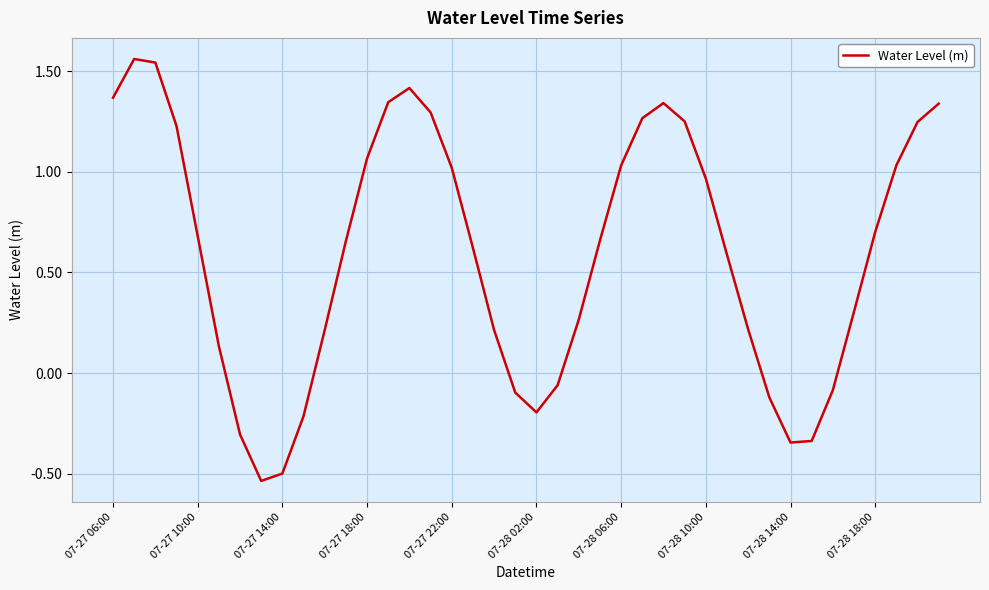

Does the chart display data point markers on the line(s)?

No